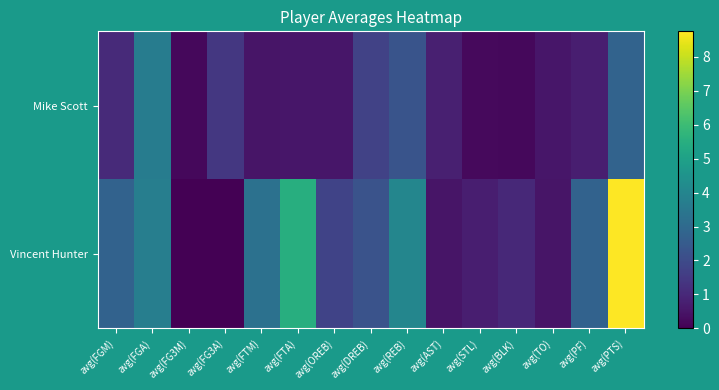

At which category is the sum across all series the highest?

avg(PTS)